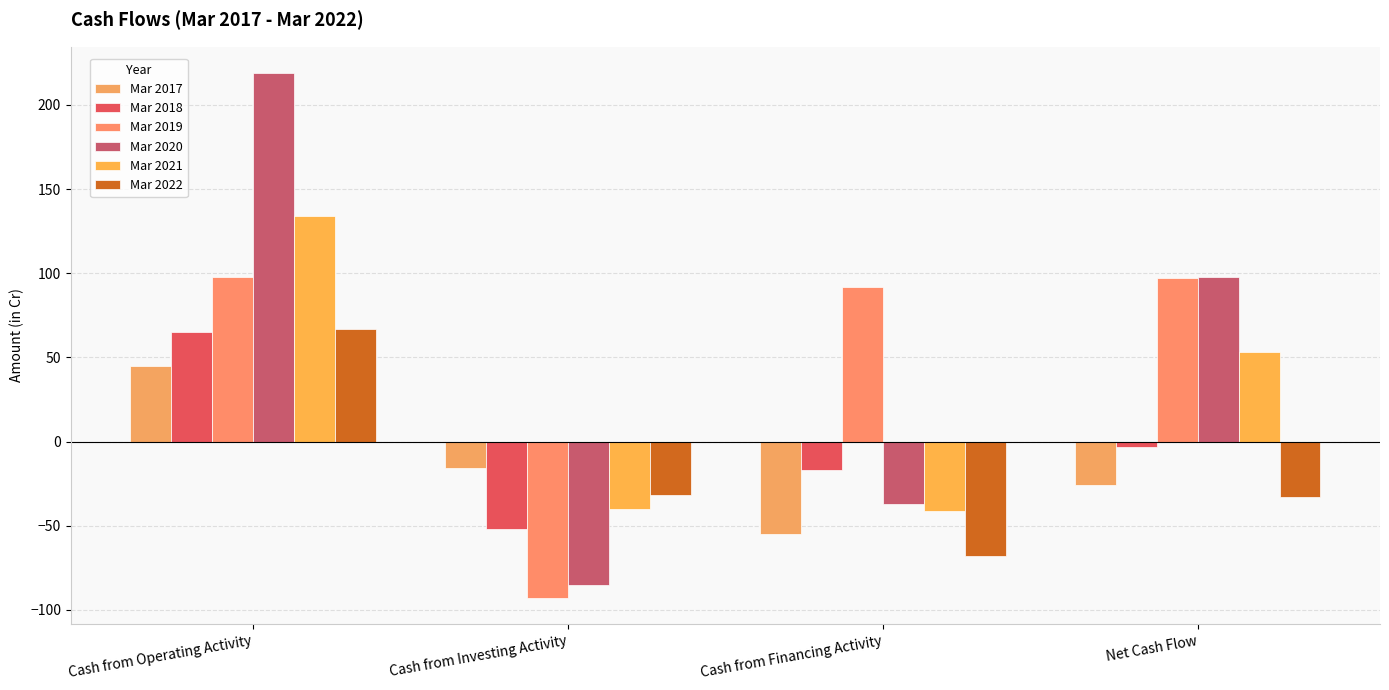

Reading left to right, extract all data points from this chart.

Mar 2017: Cash from Operating Activity=45	Cash from Investing Activity=-16	Cash from Financing Activity=-55	Net Cash Flow=-26
Mar 2018: Cash from Operating Activity=65	Cash from Investing Activity=-52	Cash from Financing Activity=-17	Net Cash Flow=-3
Mar 2019: Cash from Operating Activity=98	Cash from Investing Activity=-93	Cash from Financing Activity=92	Net Cash Flow=97
Mar 2020: Cash from Operating Activity=219	Cash from Investing Activity=-85	Cash from Financing Activity=-37	Net Cash Flow=98
Mar 2021: Cash from Operating Activity=134	Cash from Investing Activity=-40	Cash from Financing Activity=-41	Net Cash Flow=53
Mar 2022: Cash from Operating Activity=67	Cash from Investing Activity=-32	Cash from Financing Activity=-68	Net Cash Flow=-33